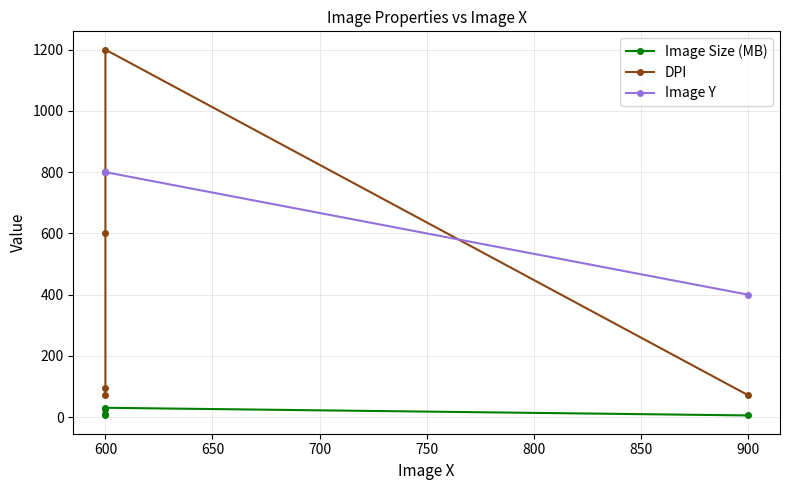

How many data points in DPI are above 96?

2